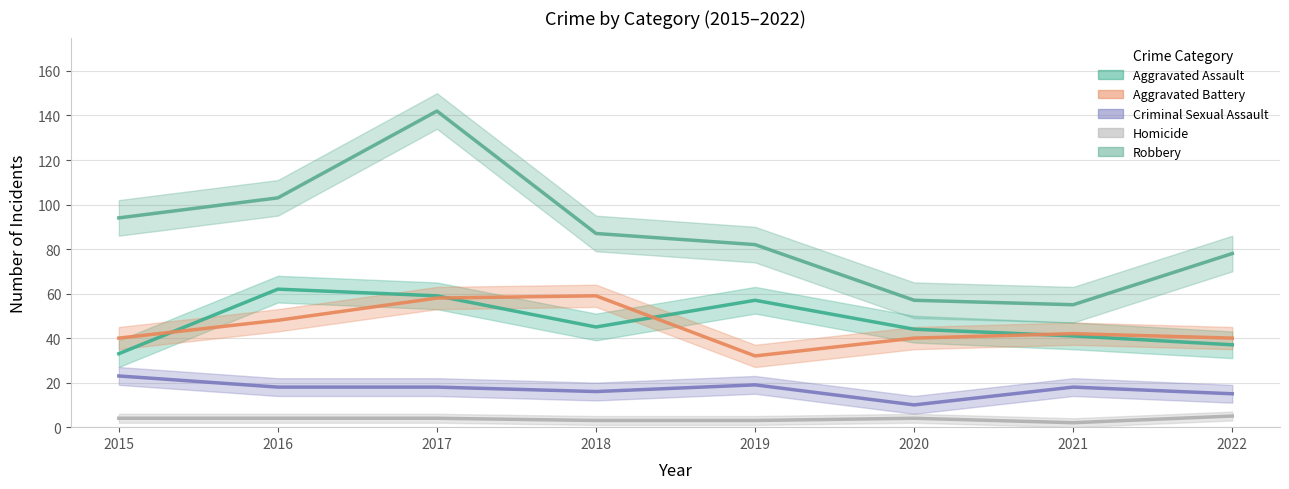

What are all the series names shown in the legend?

Aggravated Assault, Aggravated Battery, Criminal Sexual Assault, Homicide, Robbery